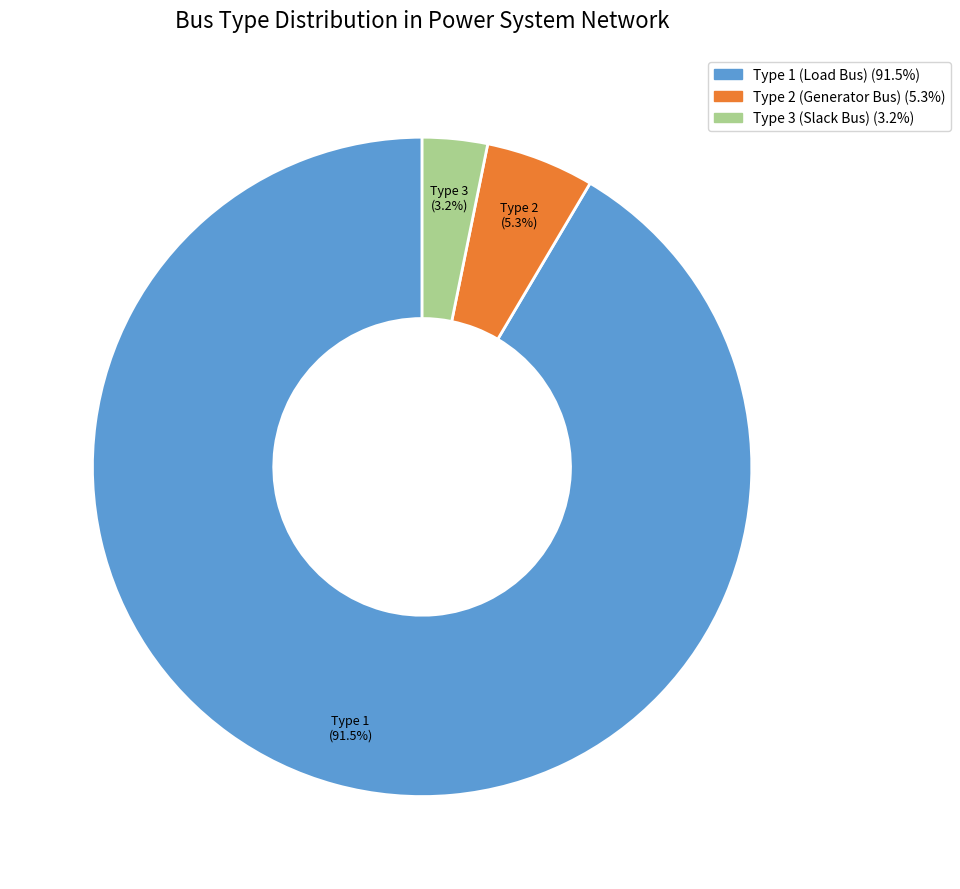

How many segments does this pie chart have?

3